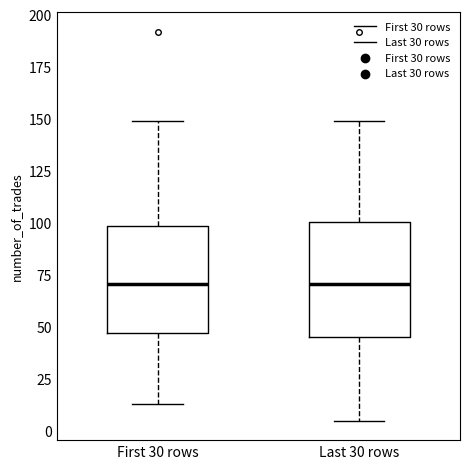

Reading left to right, transcribe this box plot: for each box, give where its median line is, the range the box spans, and where its two whiskers end, as read against the y-axis. The values are not printed on the chart, so give them approximately, as read against the axis.

First 30 rows: median 70, box 45 to 100, whiskers 15 to 150
Last 30 rows: median 70, box 45 to 100, whiskers 5 to 150